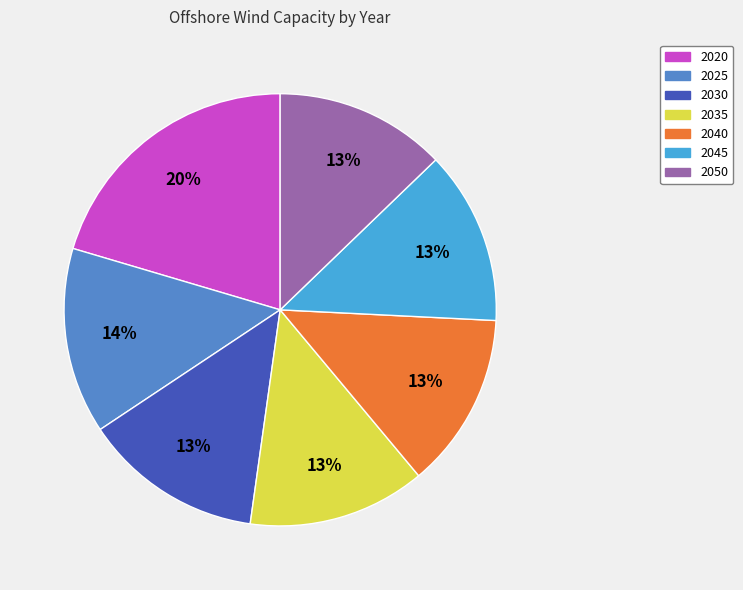

True or false: 2030 accounts for 13% of the total.

True